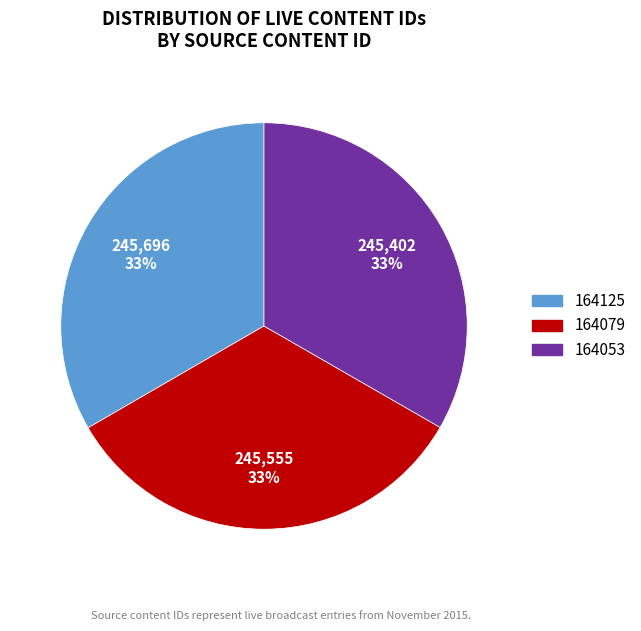

Is it true that 164053 is 40% of the pie?

False